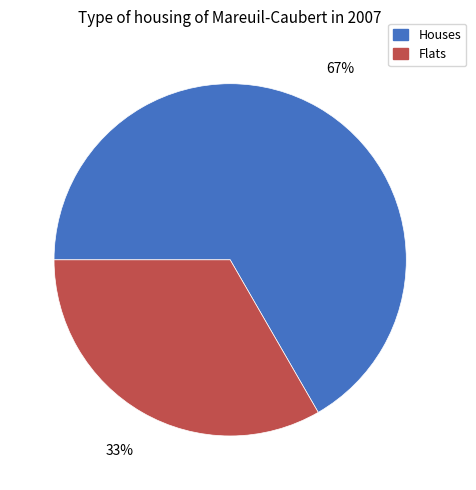

Which category has the smallest portion of the pie?

Flats